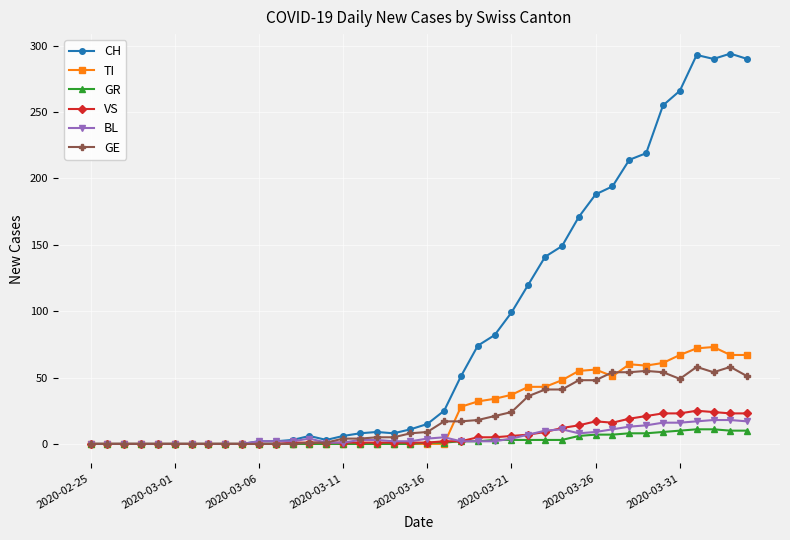

Which series has the largest range (max minus min)?

CH